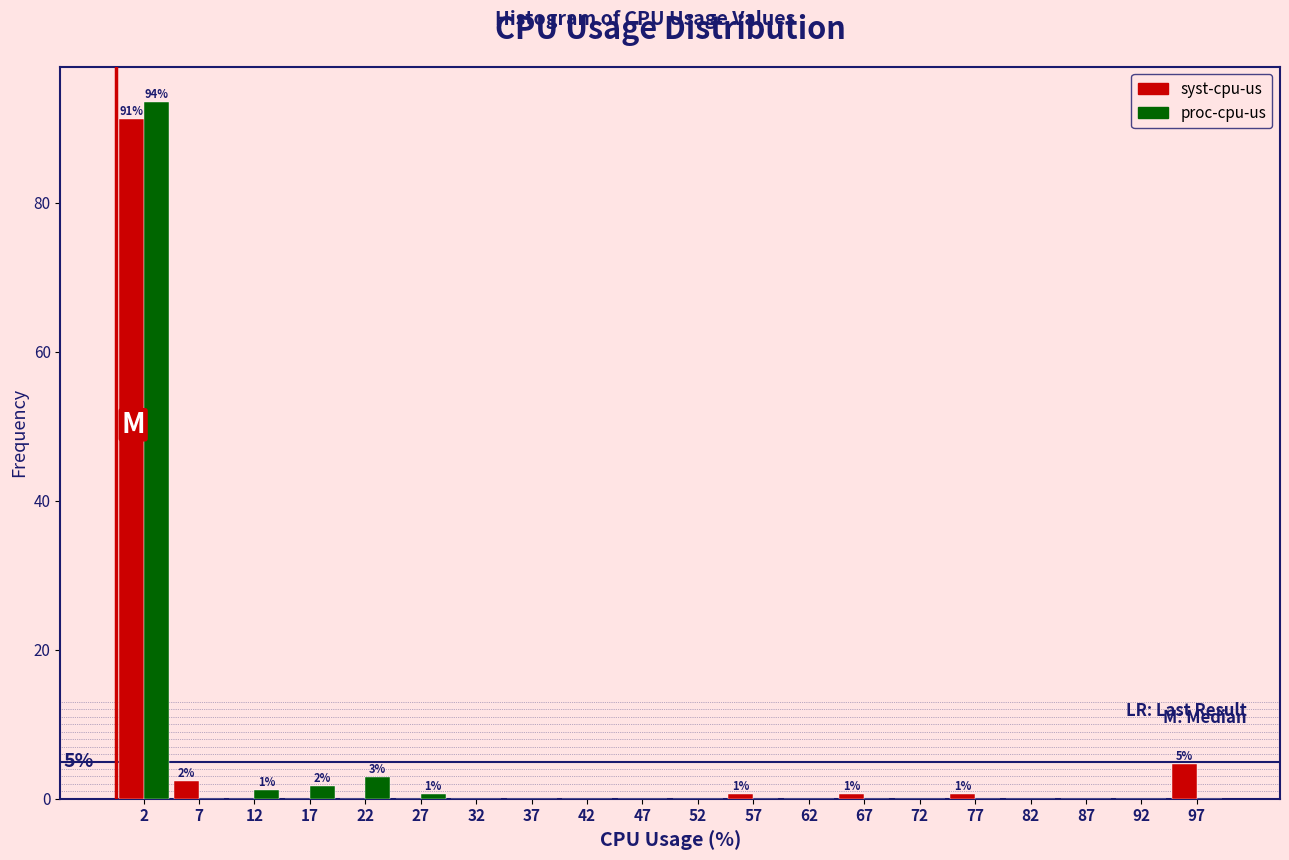

In the proc-cpu-us series, which range on the x-axis has the tallest bar?

0 to 5